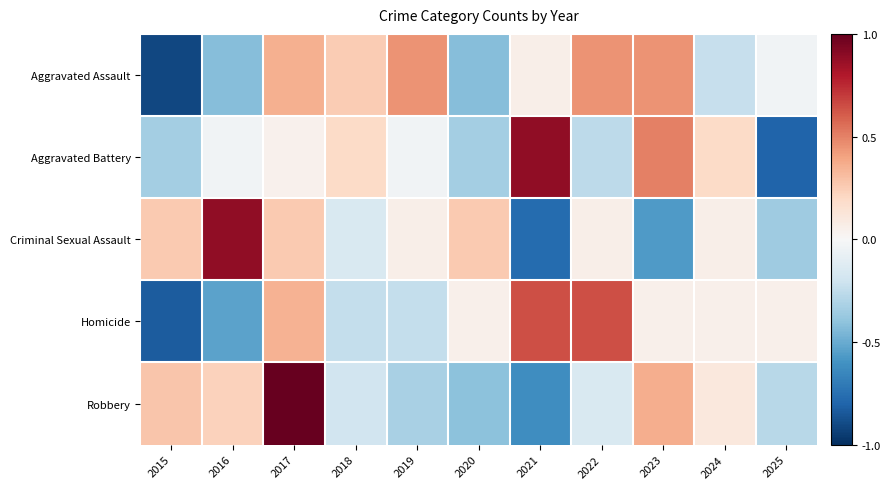

Reading right to left, what are all the values shown in this chart?

Aggravated Assault: 2025=-0.0	2024=-0.2	2023=0.5	2022=0.5	2021=0.1	2020=-0.4	2019=0.5	2018=0.3	2017=0.4	2016=-0.4	2015=-0.9
Aggravated Battery: 2025=-0.8	2024=0.2	2023=0.5	2022=-0.3	2021=0.9	2020=-0.3	2019=-0.0	2018=0.2	2017=0.0	2016=-0.0	2015=-0.3
Criminal Sexual Assault: 2025=-0.4	2024=0.1	2023=-0.6	2022=0.1	2021=-0.8	2020=0.3	2019=0.1	2018=-0.2	2017=0.3	2016=0.9	2015=0.3
Homicide: 2025=0.1	2024=0.1	2023=0.1	2022=0.6	2021=0.6	2020=0.1	2019=-0.2	2018=-0.2	2017=0.3	2016=-0.5	2015=-0.8
Robbery: 2025=-0.3	2024=0.1	2023=0.4	2022=-0.2	2021=-0.6	2020=-0.4	2019=-0.3	2018=-0.2	2017=1.0	2016=0.2	2015=0.3